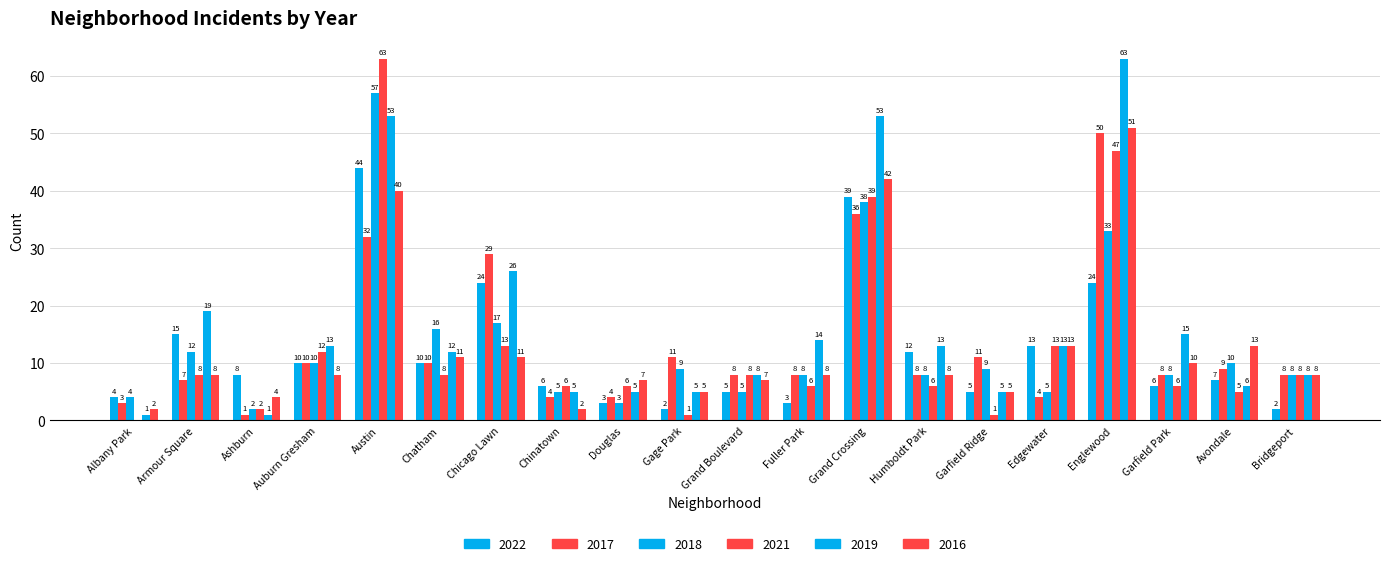

At which label is 2022 closest to 23?

Chicago Lawn